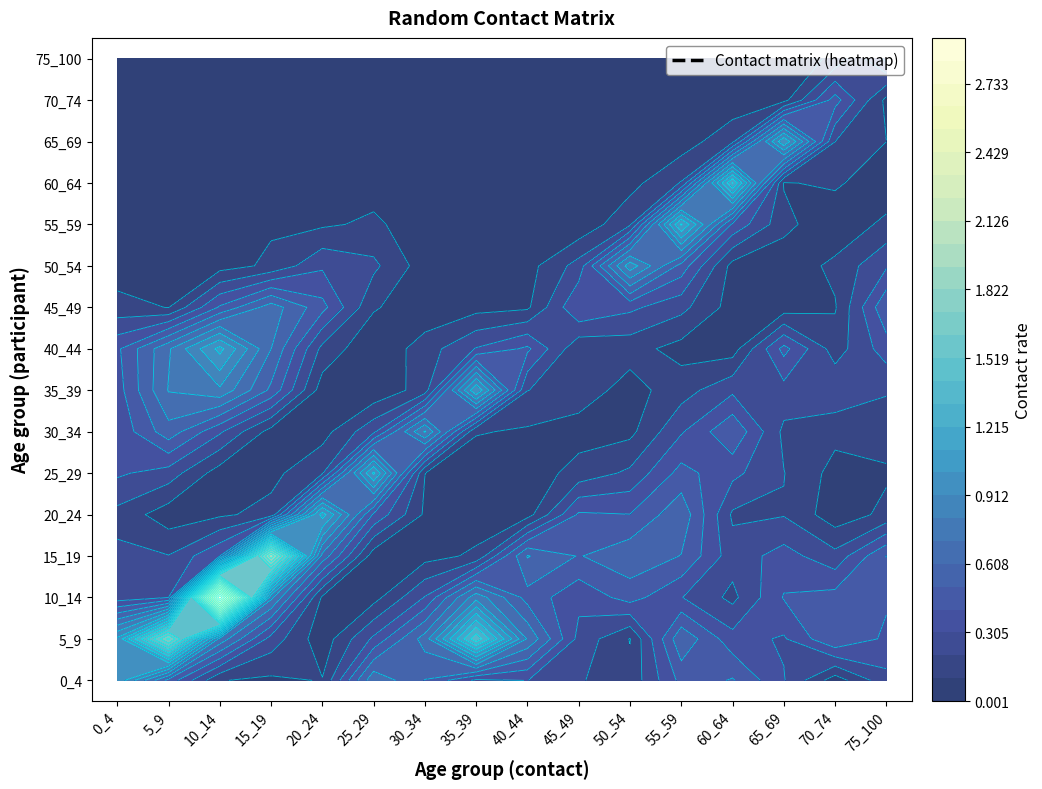

Which category has the lowest value across all series?

25_29